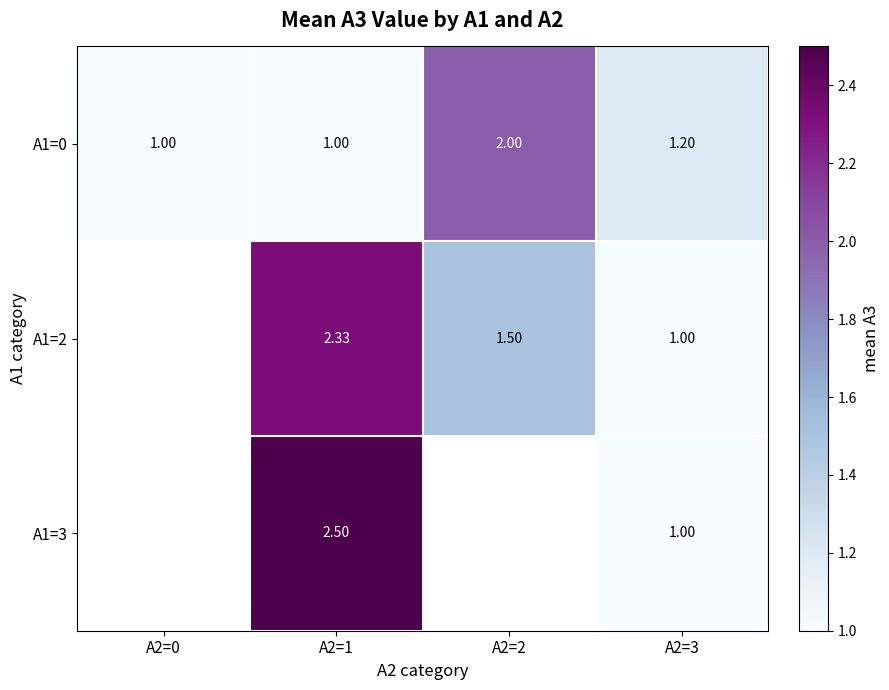

Is the value of A1=3 at A2=1 greater than the value of A1=0 at A2=2?

Yes